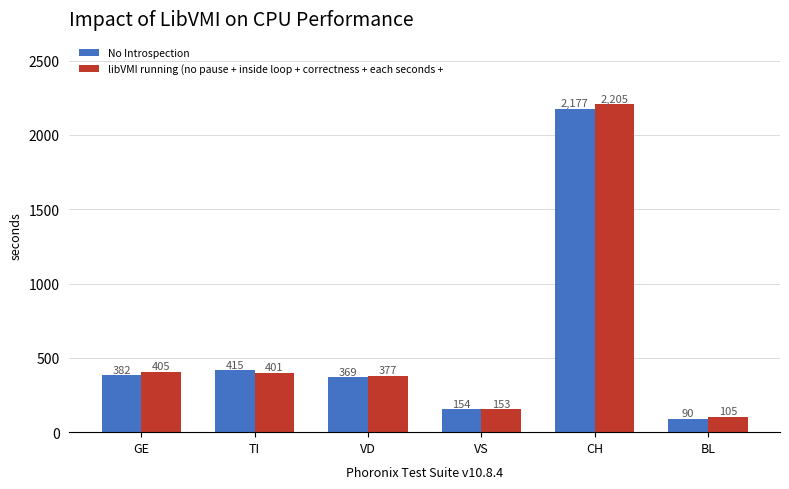

What is the label of the 4th bar from the left?

VS